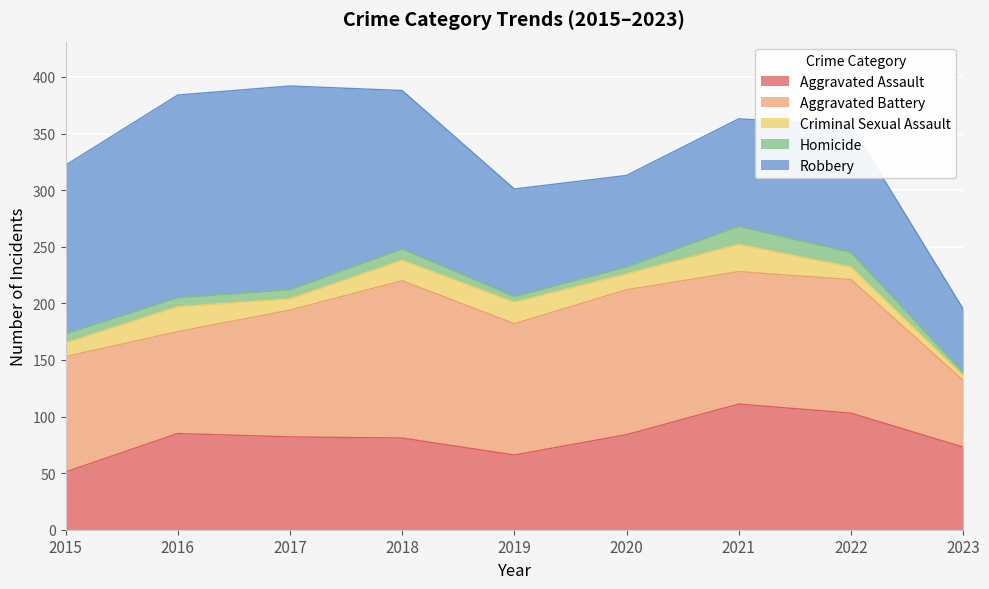

What is the difference between the second highest and second lowest values in the Homicide series?

8